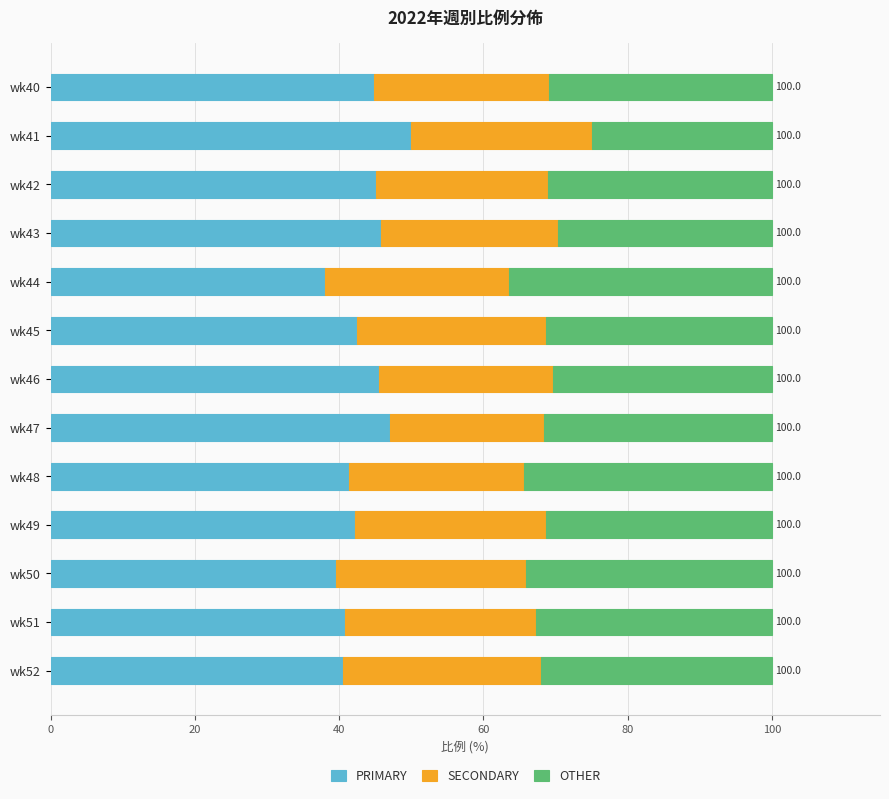

What is the total value across all series at wk43?

100.0